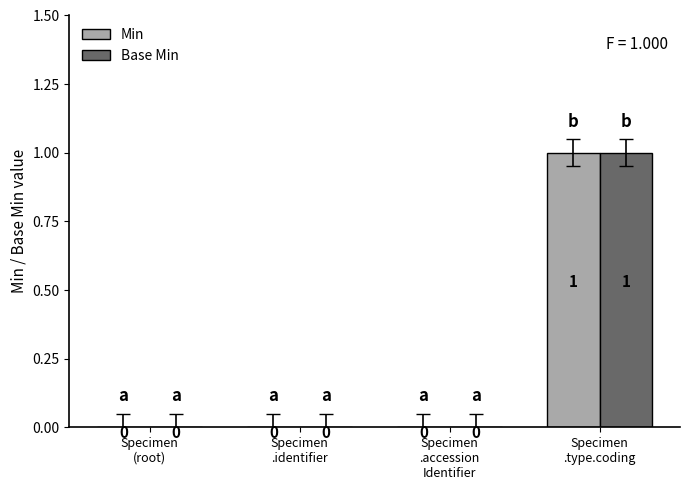

How many Base Min values are between 0 and 1?

4